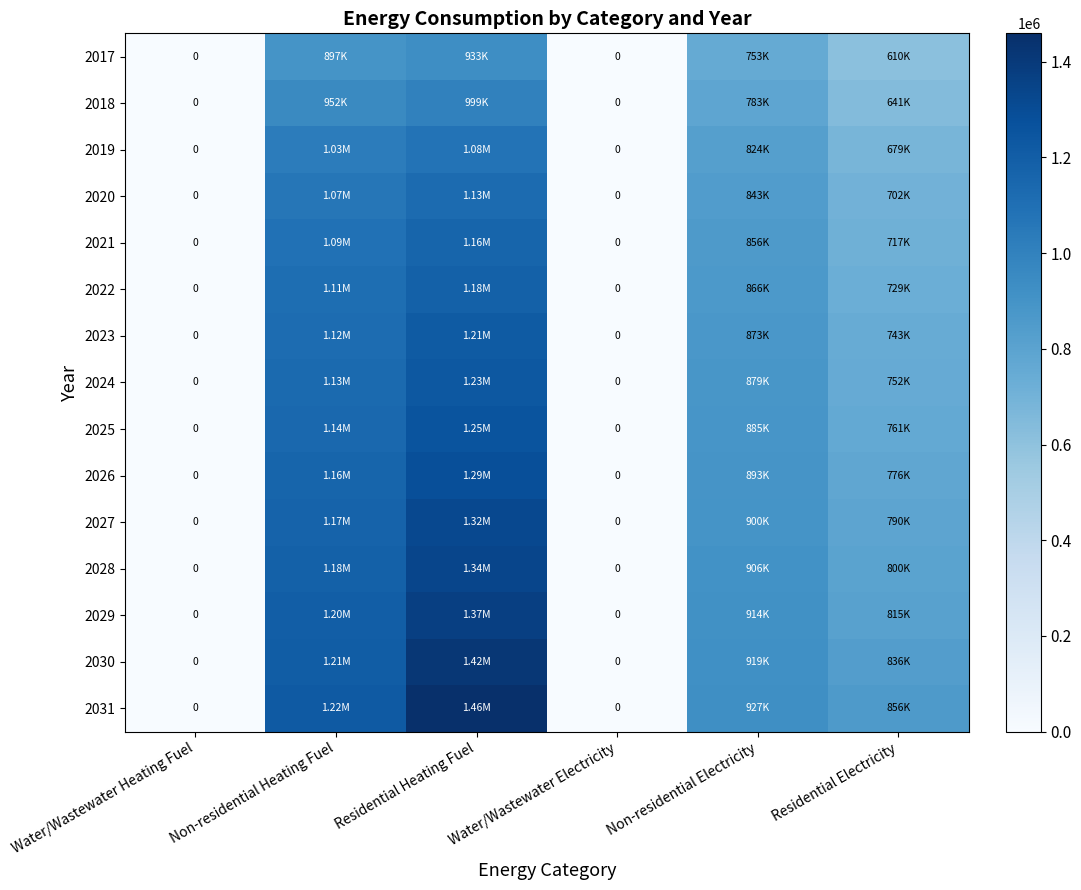

Rank the categories by 2026 value from lowest to highest.

Water/Wastewater Heating Fuel, Water/Wastewater Electricity, Residential Electricity, Non-residential Electricity, Non-residential Heating Fuel, Residential Heating Fuel